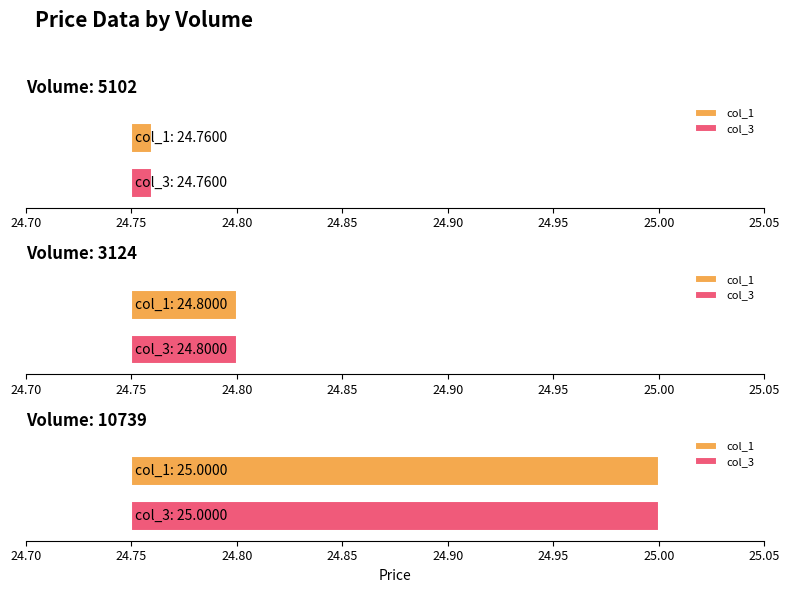

Which category has the lowest value in the col_1 series?

5102